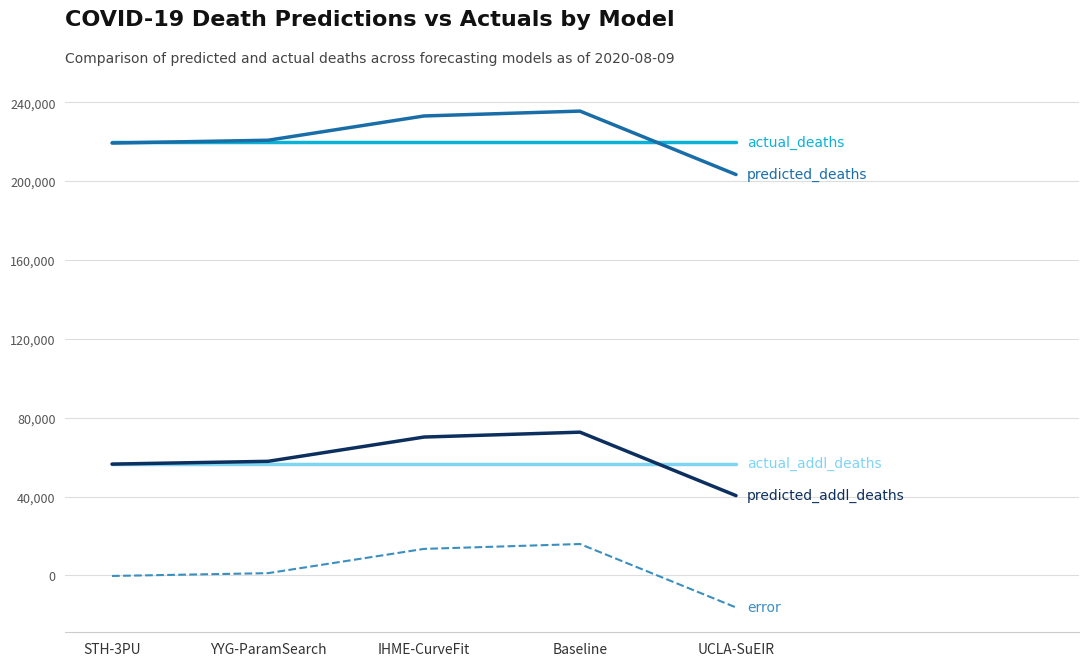

What is the total value across all series at IHME-CurveFit?

593365.1